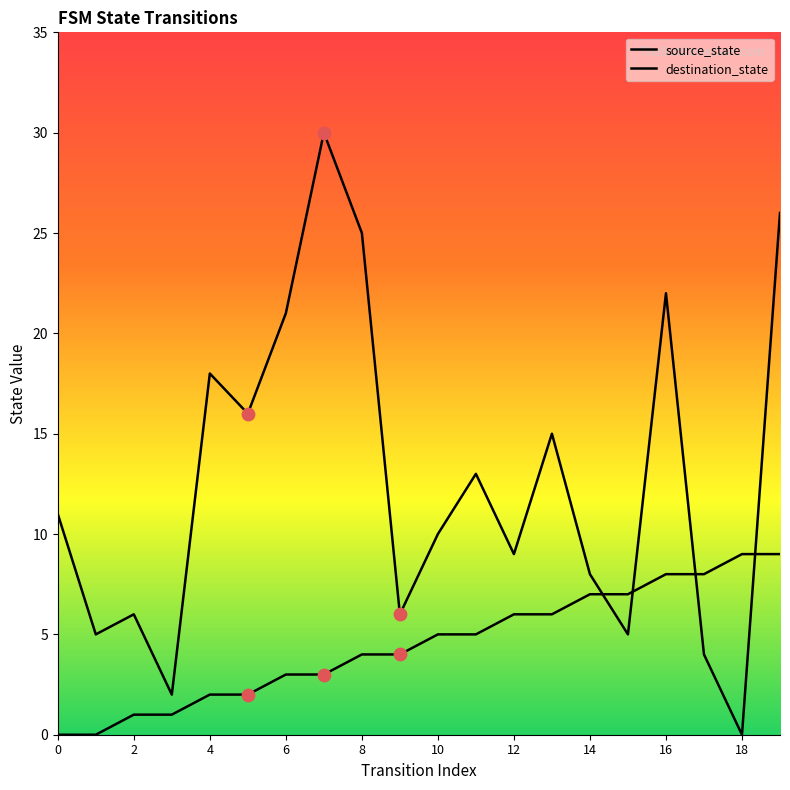

Which series has the largest total across all categories?

destination_state